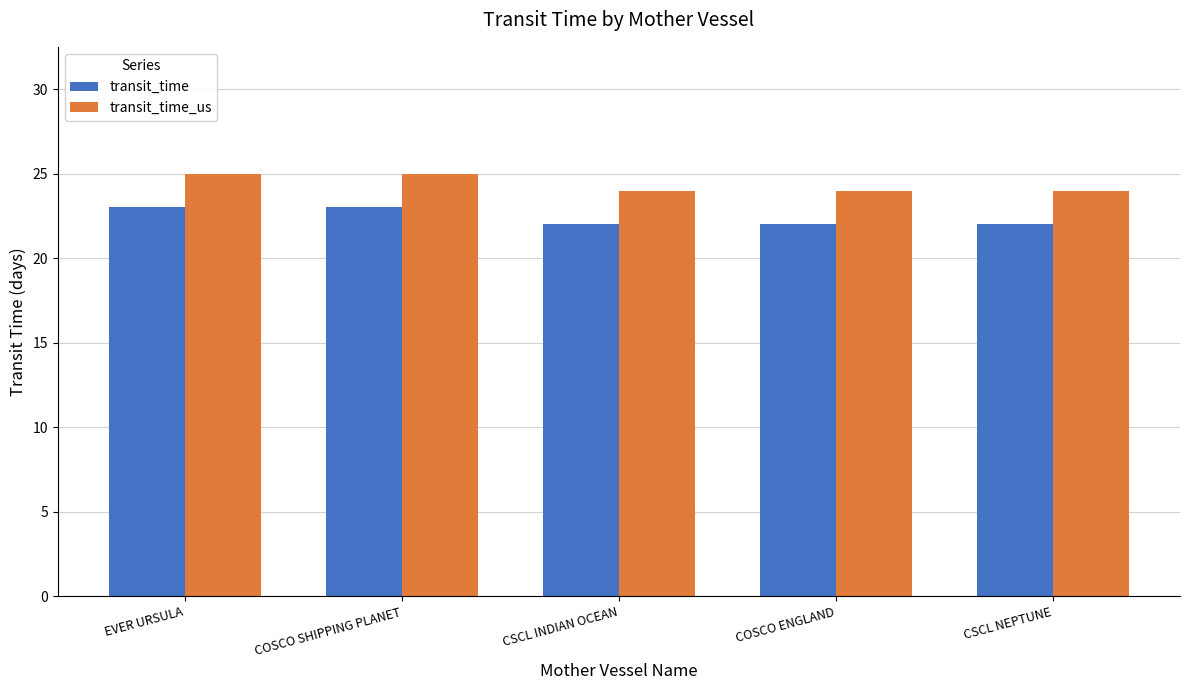

What value does the transit_time_us series have at CSCL NEPTUNE?

24